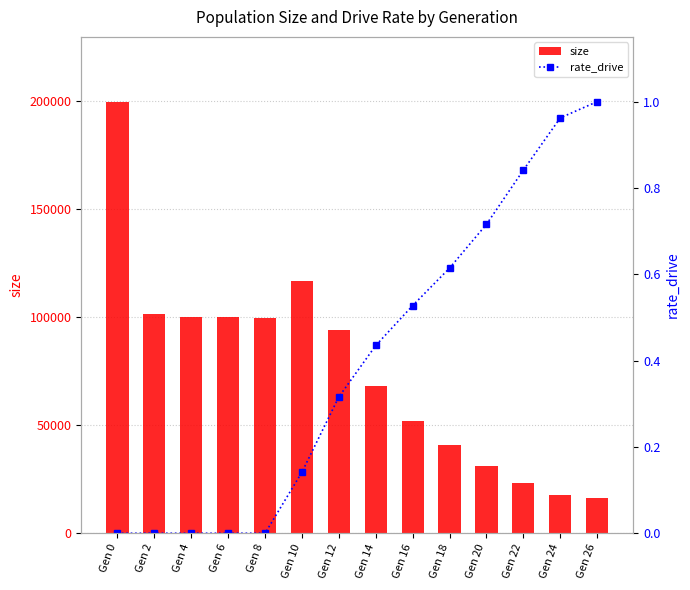

Reading left to right, what are all the values shown in this chart?

size: Gen 0=199747.0	Gen 2=101376.0	Gen 4=100222.0	Gen 6=100198.0	Gen 8=99698.0	Gen 10=116517.0	Gen 12=93895.0	Gen 14=68226.0	Gen 16=51861.0	Gen 18=40848.0	Gen 20=31289.0	Gen 22=23048.0	Gen 24=17772.0	Gen 26=16500.0
rate_drive: Gen 0=0.0	Gen 2=0.0	Gen 4=0.0	Gen 6=0.0	Gen 8=0.0	Gen 10=0.1	Gen 12=0.3	Gen 14=0.4	Gen 16=0.5	Gen 18=0.6	Gen 20=0.7	Gen 22=0.8	Gen 24=1.0	Gen 26=1.0